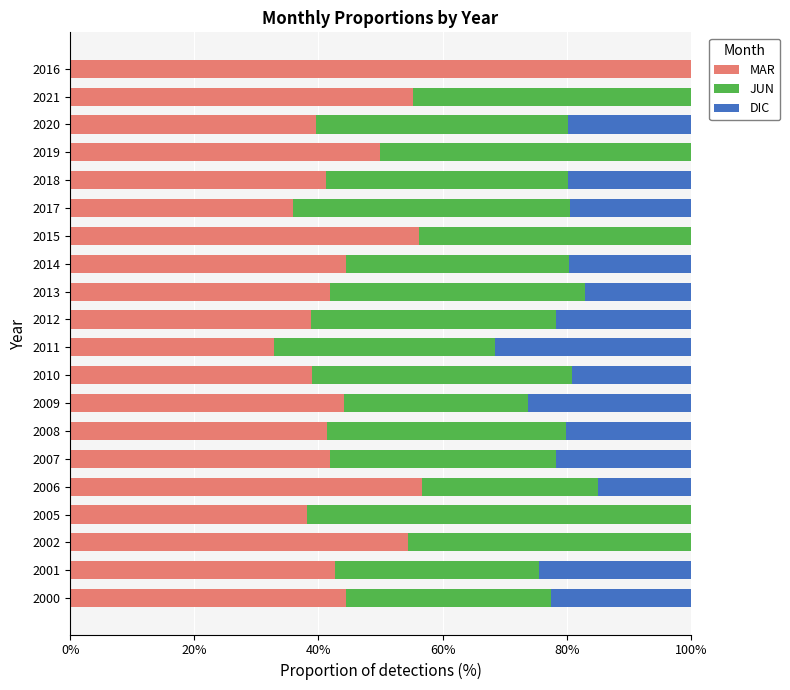

What value does the MAR series have at 2012?

38.8